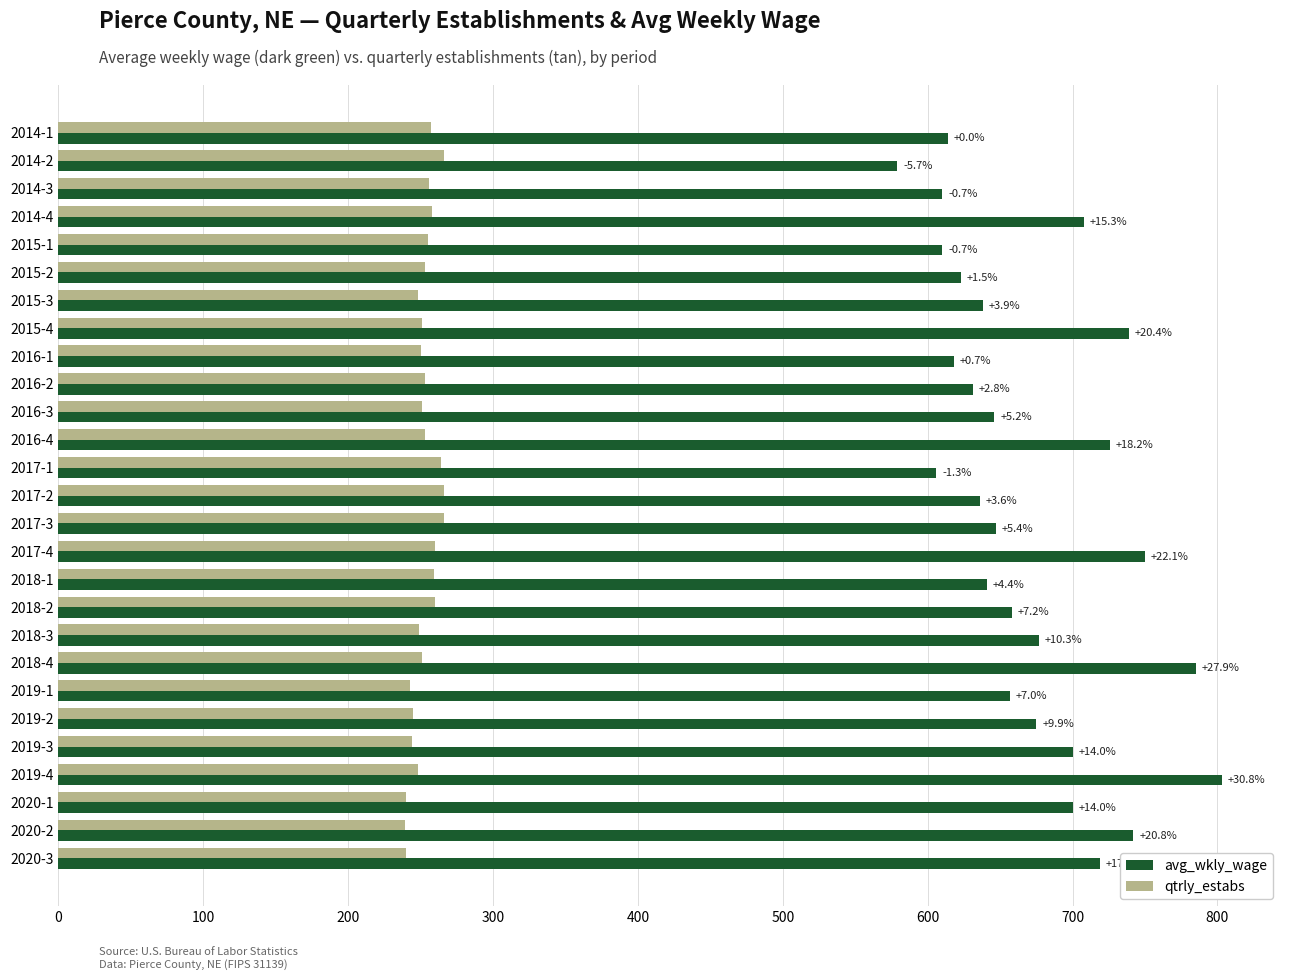

What are all the series names shown in the legend?

avg_wkly_wage, qtrly_estabs